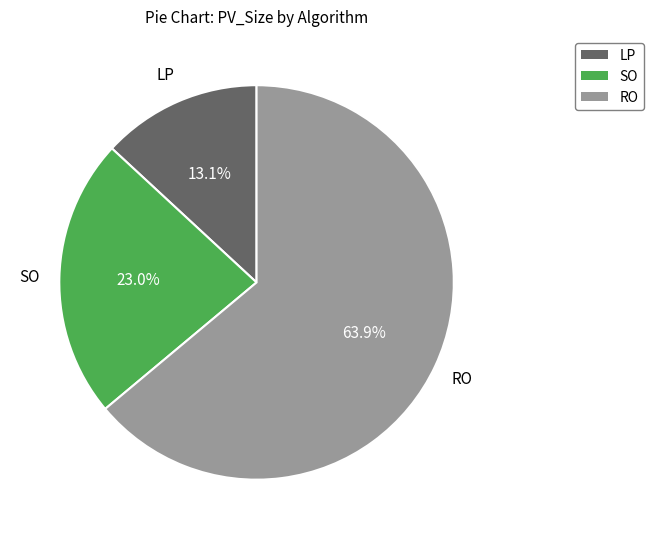

Does any single category account for the majority?

Yes